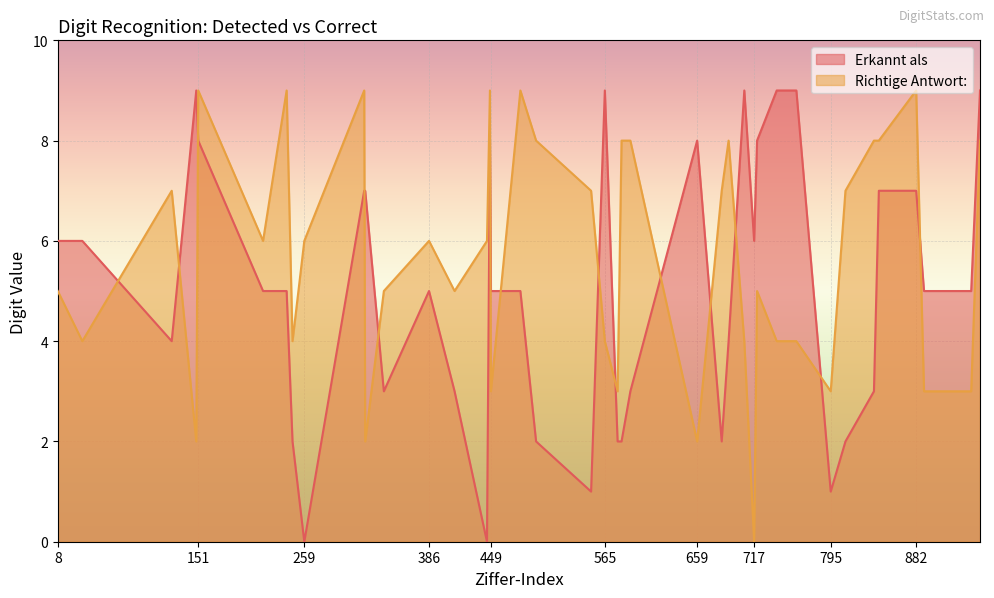

How many times do Richtige Antwort and Erkannt als cross each other?

14